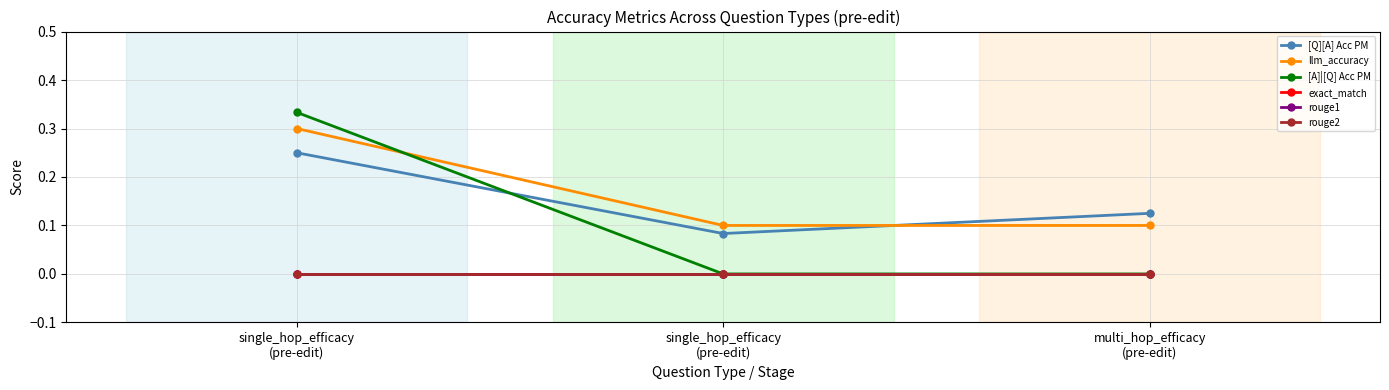

How many lines are shown in the chart?

6